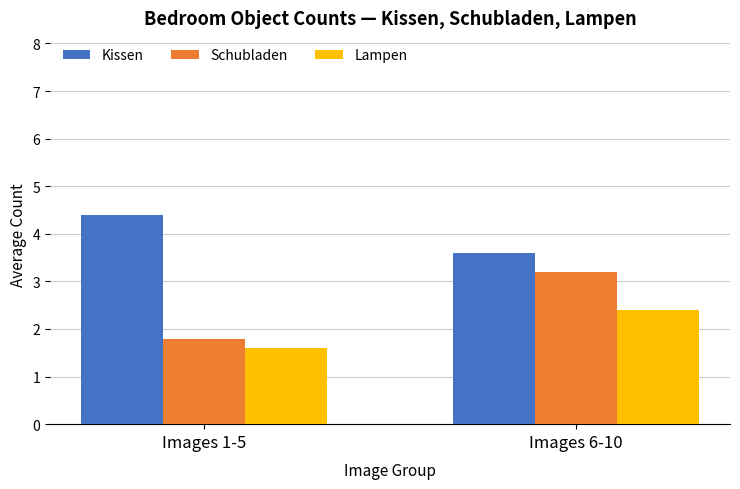

What is the average value of the Lampen series?

2.0